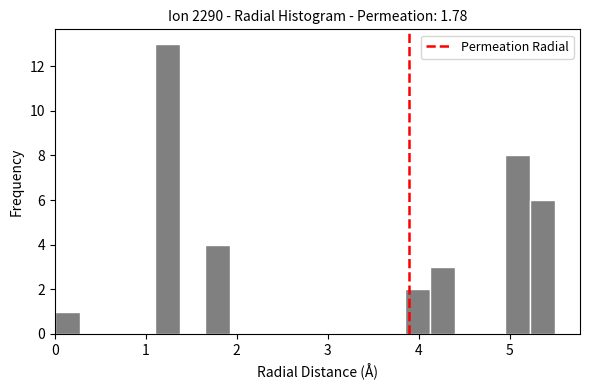

Read against the x-axis, roughly where is the centre of the tallest bar?

1.2